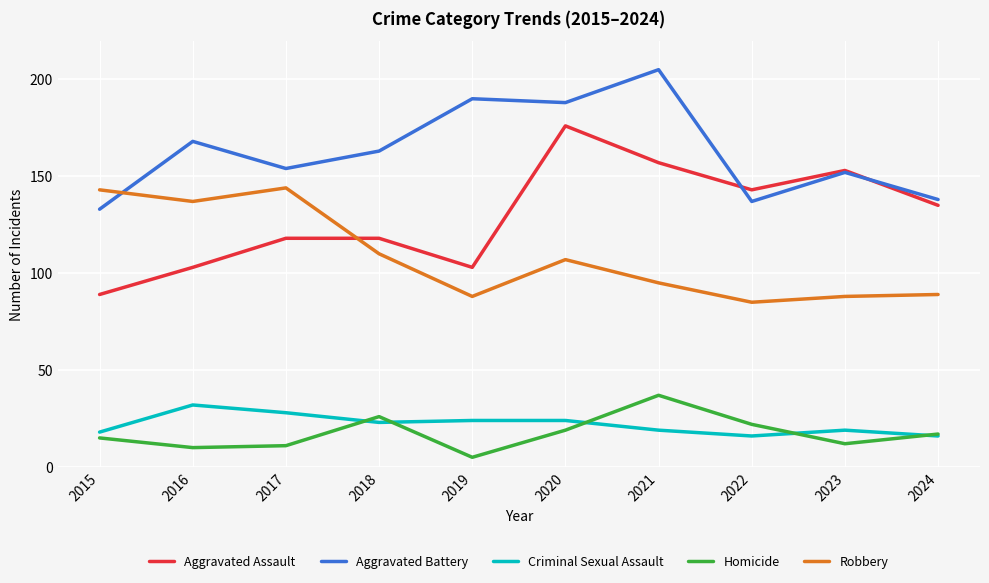

Reading left to right, list all the values displayed in this chart.

Aggravated Assault: 2015=89	2016=103	2017=118	2018=118	2019=103	2020=176	2021=157	2022=143	2023=153	2024=135
Aggravated Battery: 2015=133	2016=168	2017=154	2018=163	2019=190	2020=188	2021=205	2022=137	2023=152	2024=138
Criminal Sexual Assault: 2015=18	2016=32	2017=28	2018=23	2019=24	2020=24	2021=19	2022=16	2023=19	2024=16
Homicide: 2015=15	2016=10	2017=11	2018=26	2019=5	2020=19	2021=37	2022=22	2023=12	2024=17
Robbery: 2015=143	2016=137	2017=144	2018=110	2019=88	2020=107	2021=95	2022=85	2023=88	2024=89